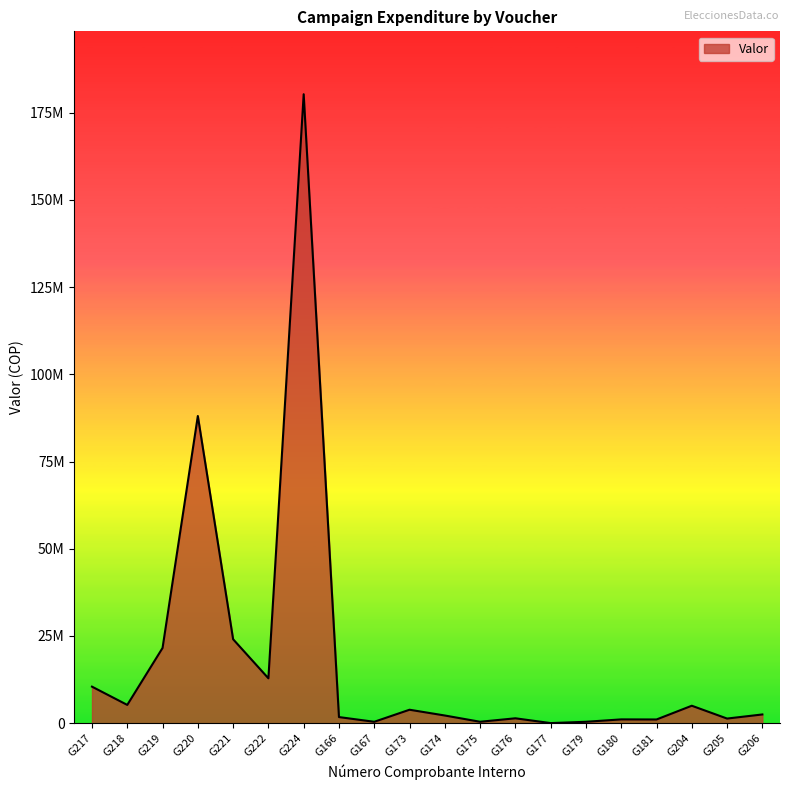

What is the difference between the second highest and second lowest values?

87644000